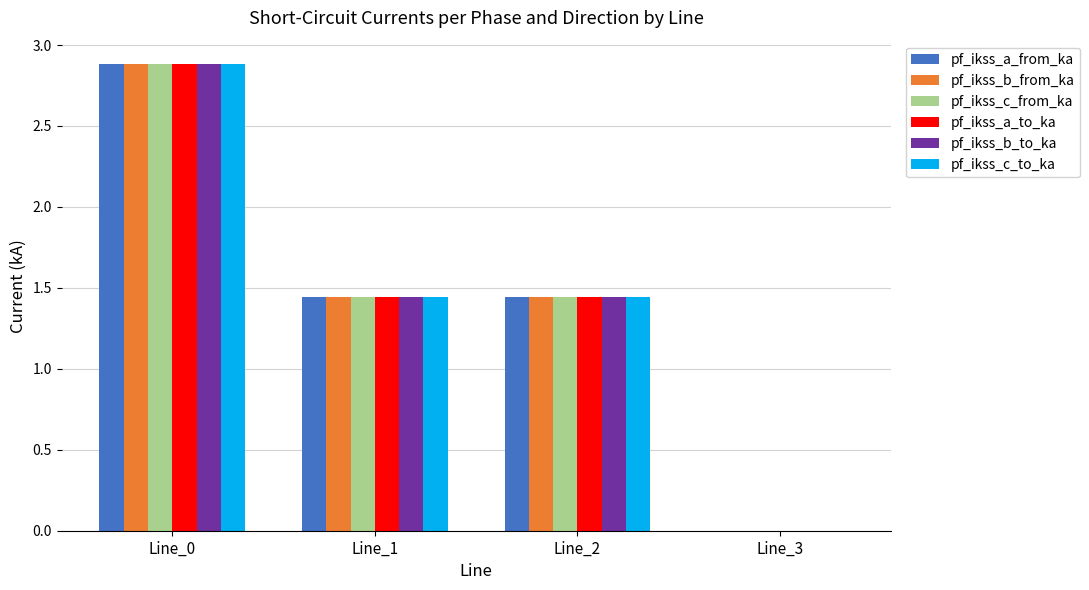

How many distinct data groups are displayed?

6